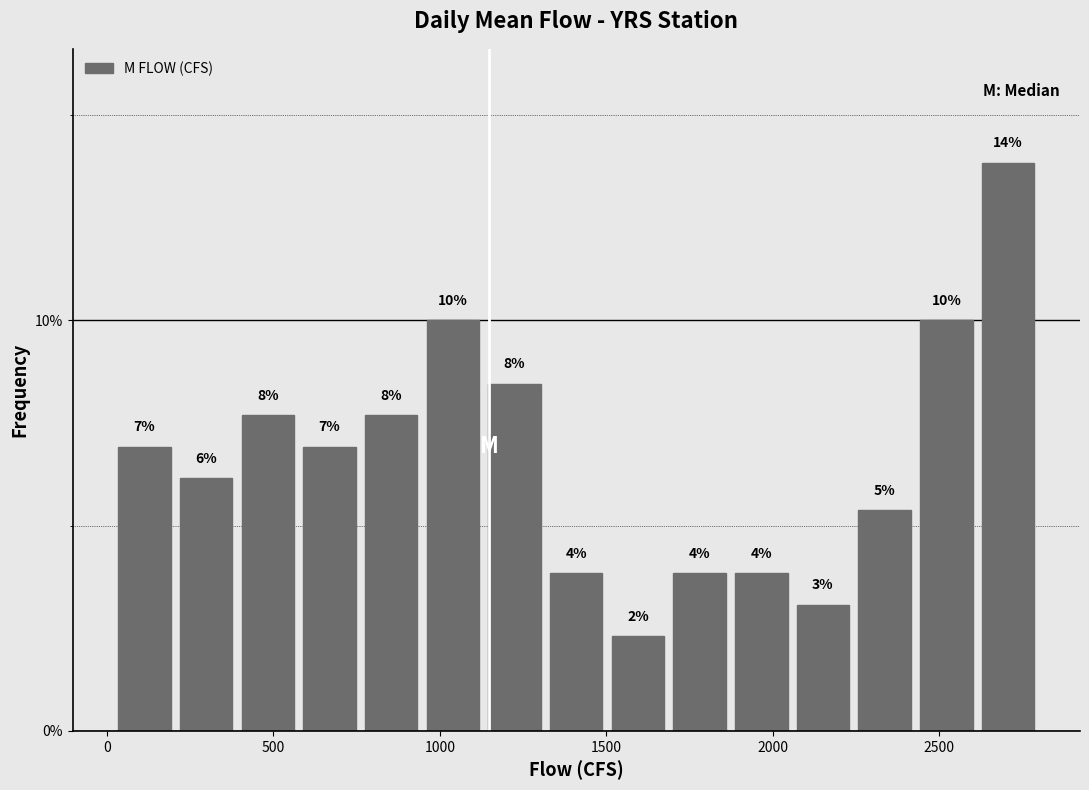

Read against the x-axis, roughly where is the centre of the tallest bar?

2700